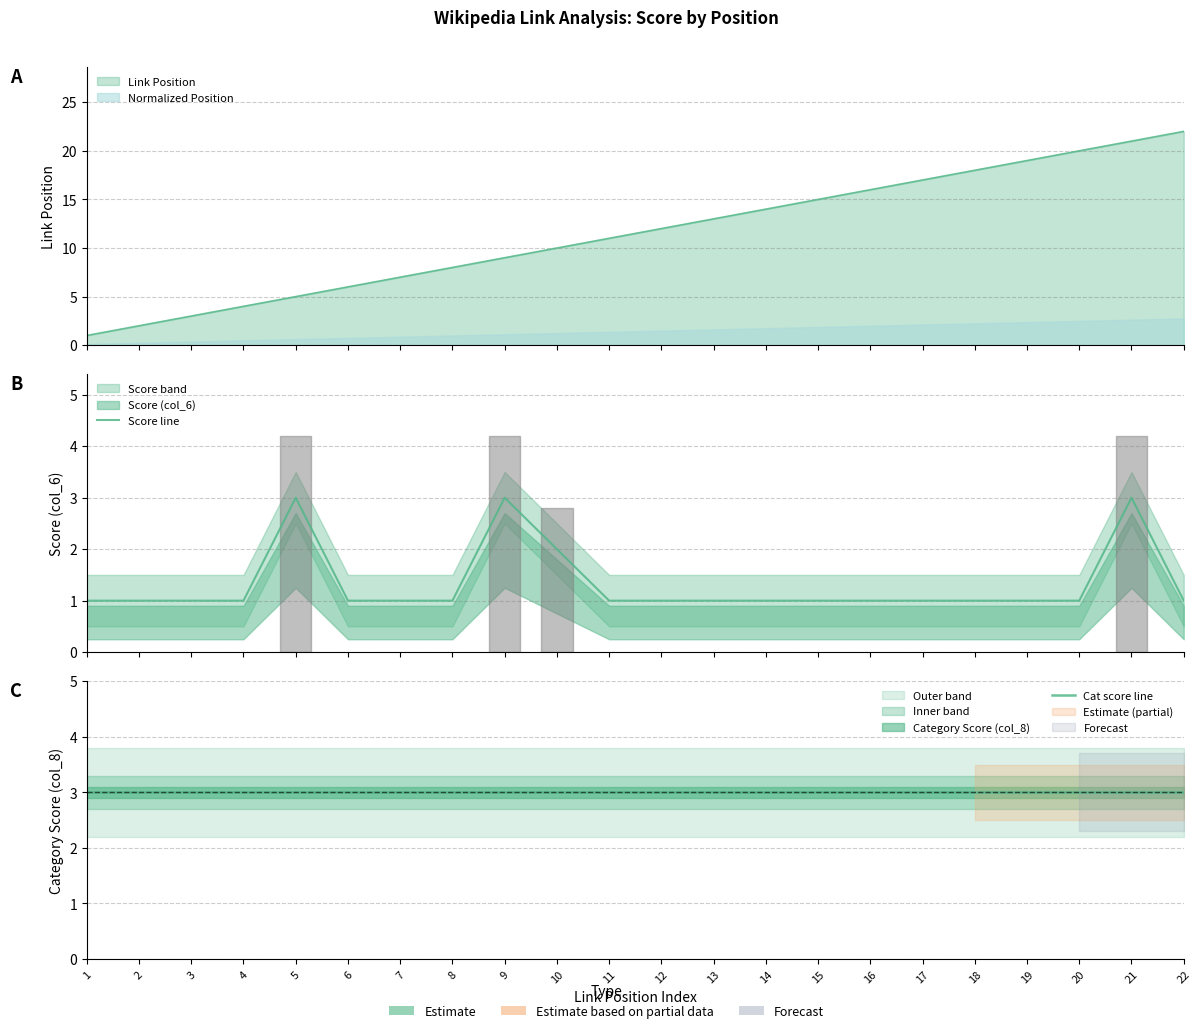

True or false: Cat score line and Score line cross at least once.

False